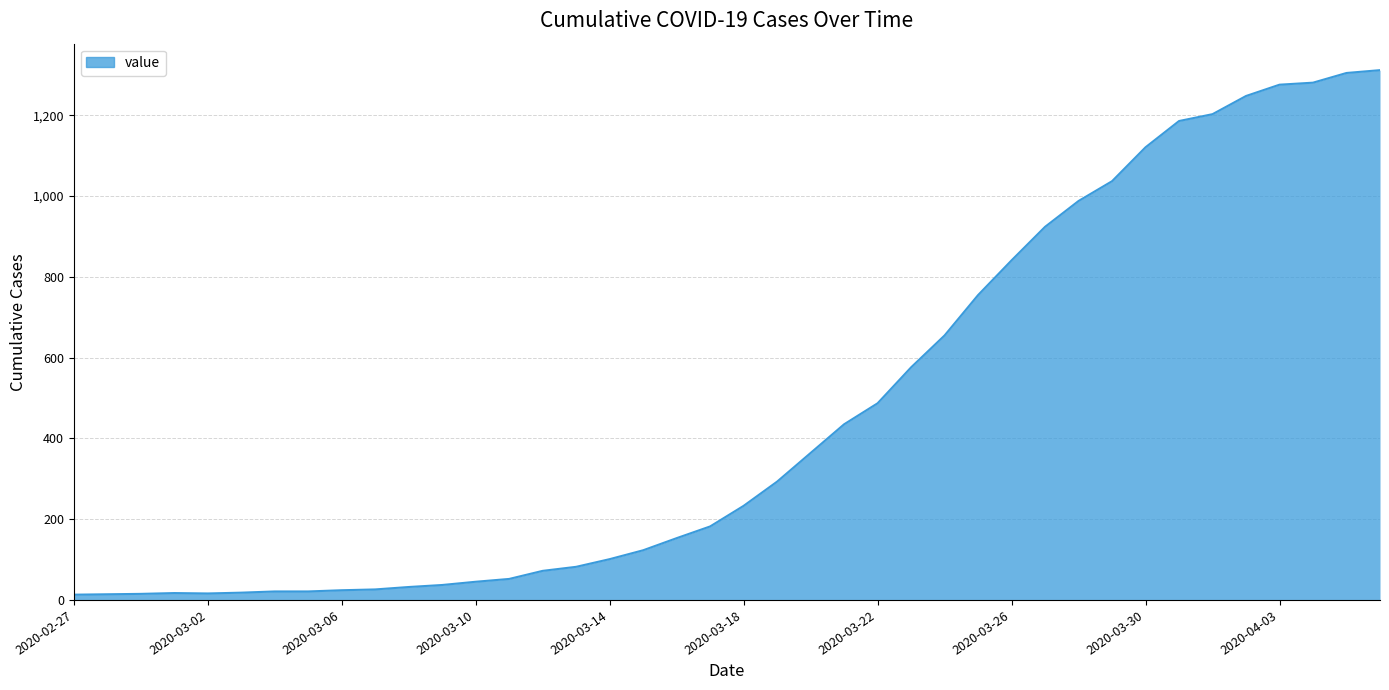

What is the difference between the maximum and minimum values?

1299